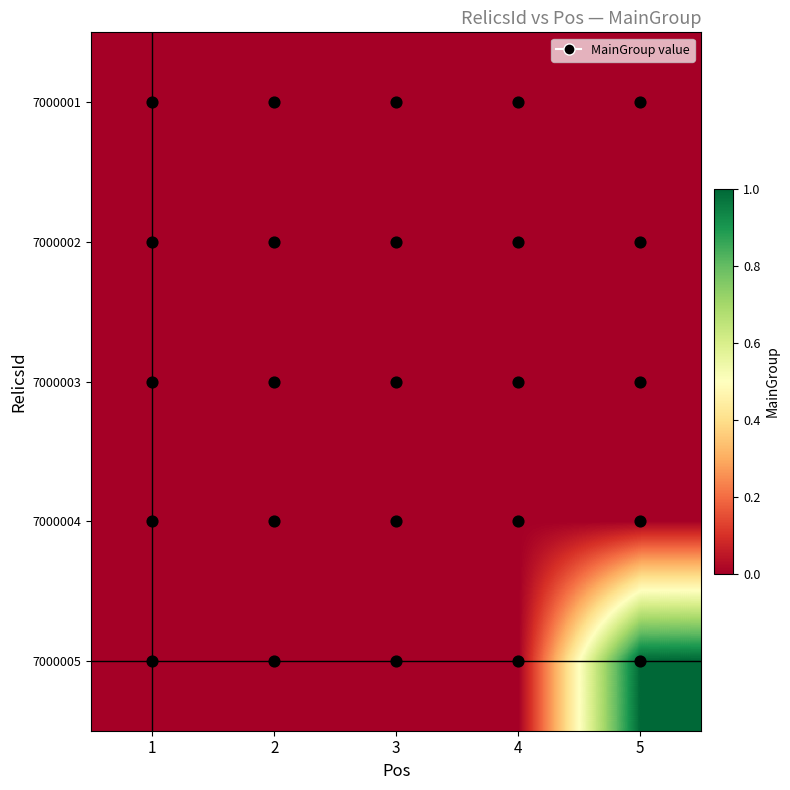

At how many categories does at least one series exceed 0?

1